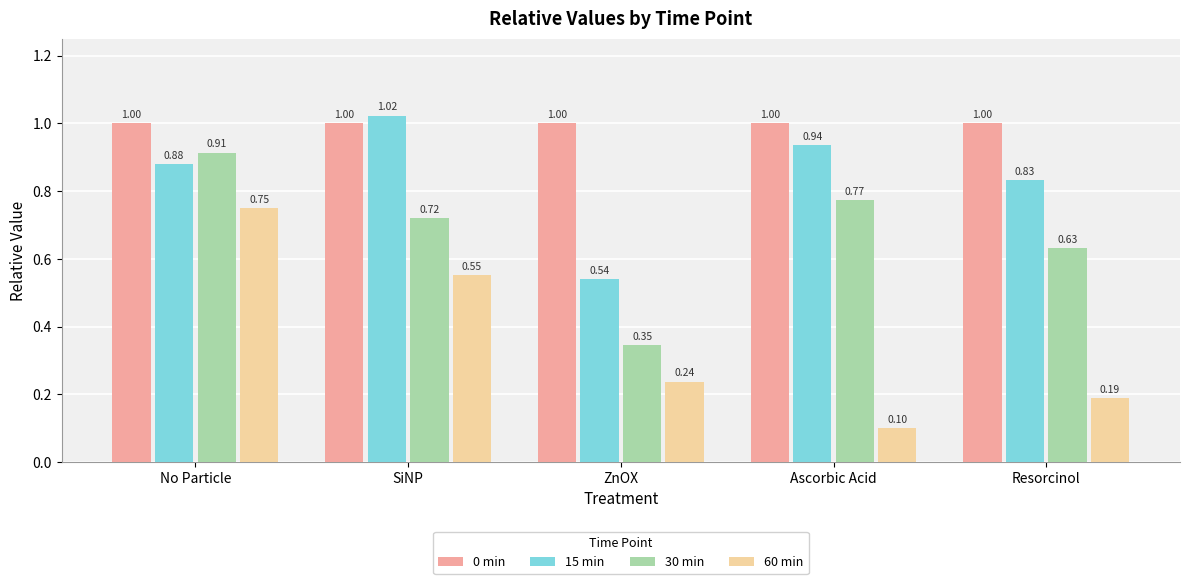

Between No Particle and Ascorbic Acid, which series saw the biggest shift?

60 min